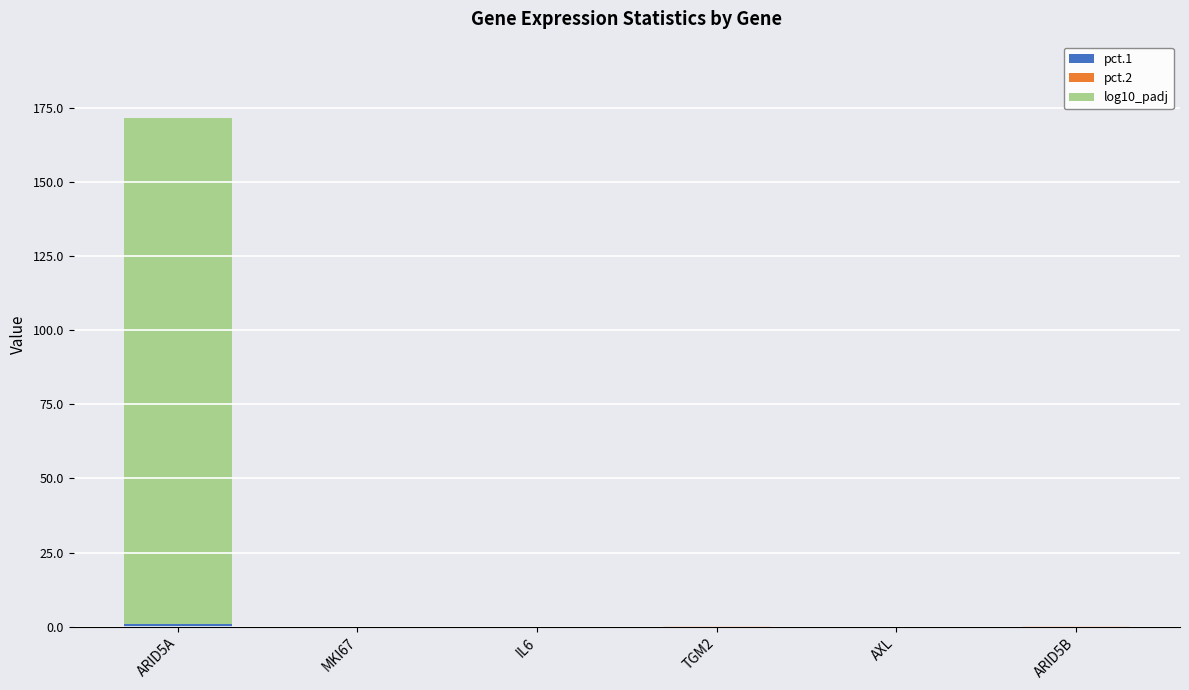

At which category is the sum across all series the highest?

ARID5A